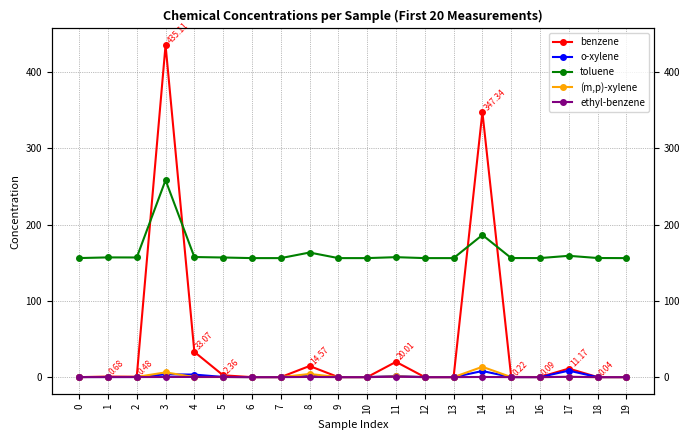

True or false: toluene and o-xylene cross at least once.

False